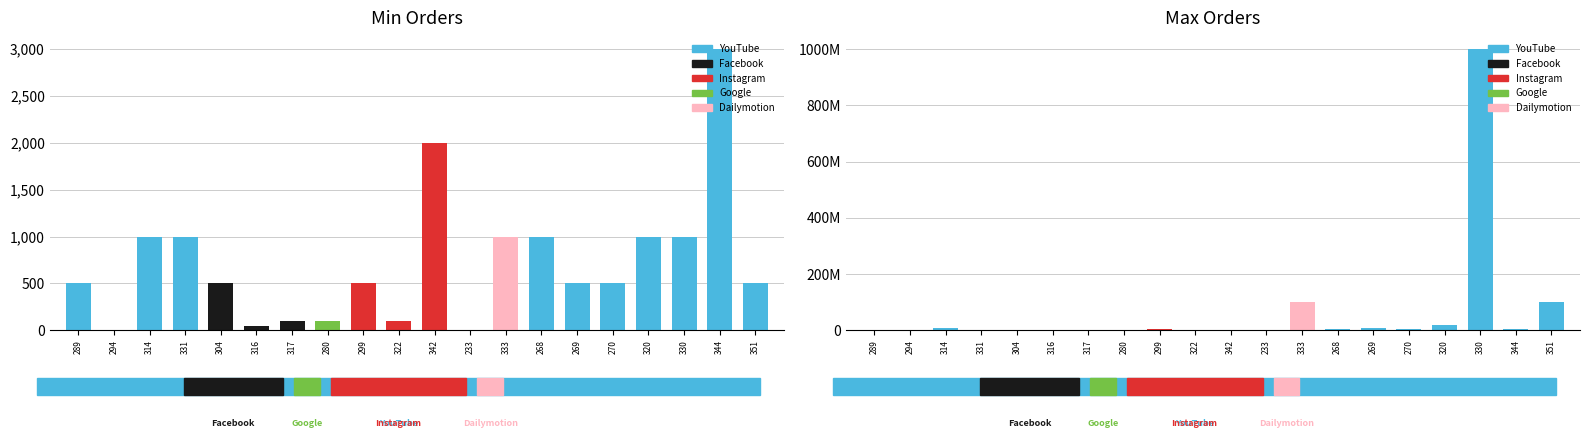

Where does the Max series first go above 5000000?

314